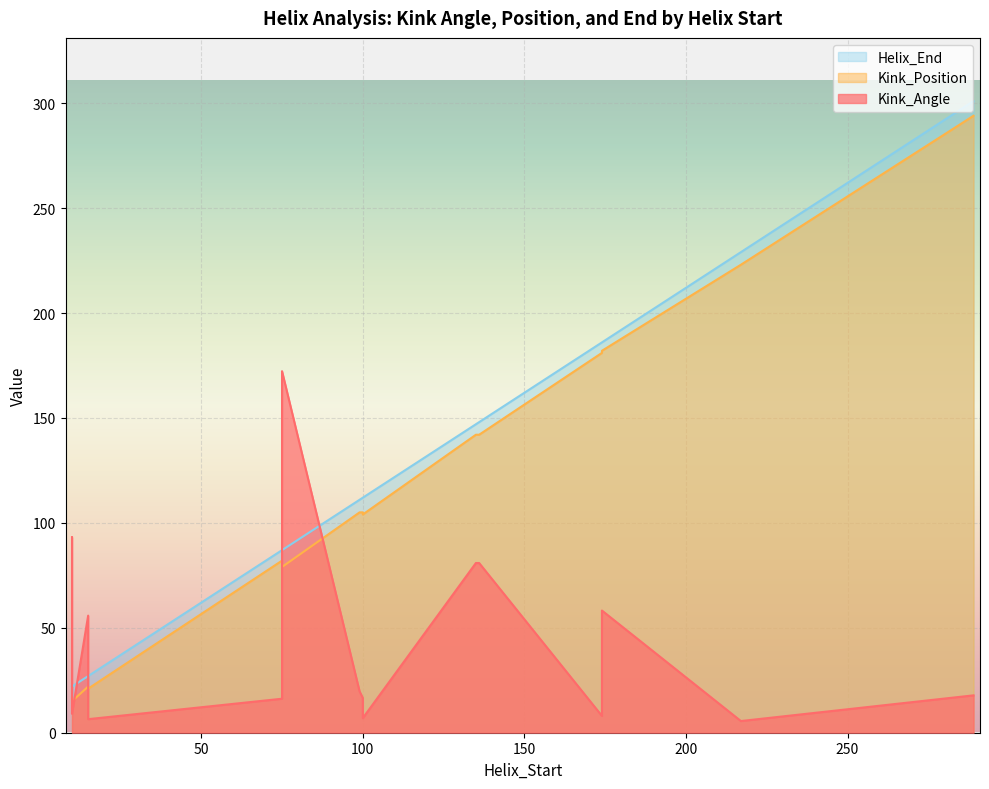

What is the sum of all Kink_Position values?

1714.0